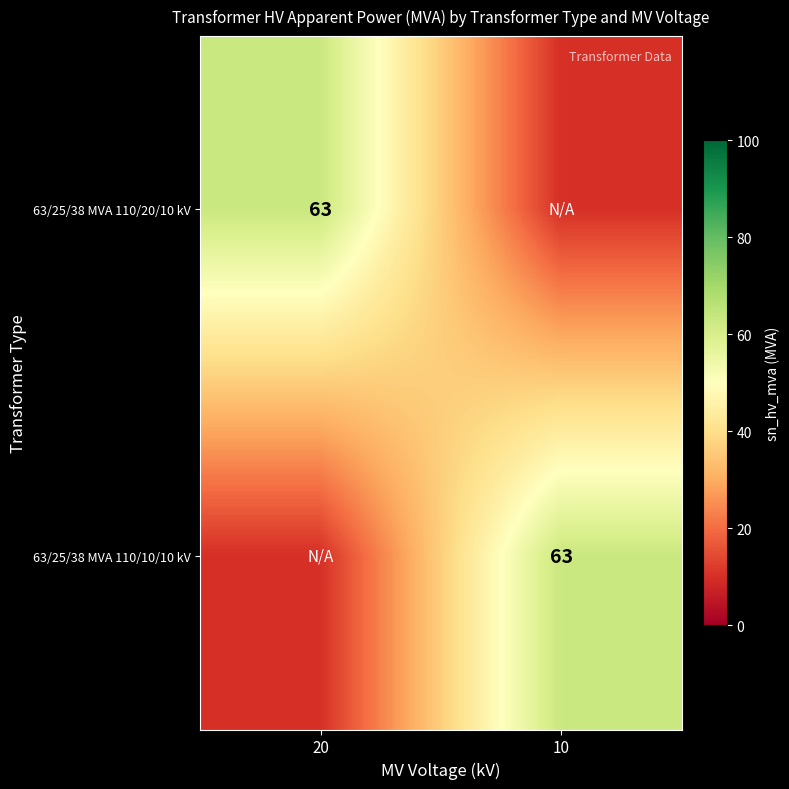

The 63/25/38 MVA 110/20/10 kV series shows 63 at 20. True or false?

True